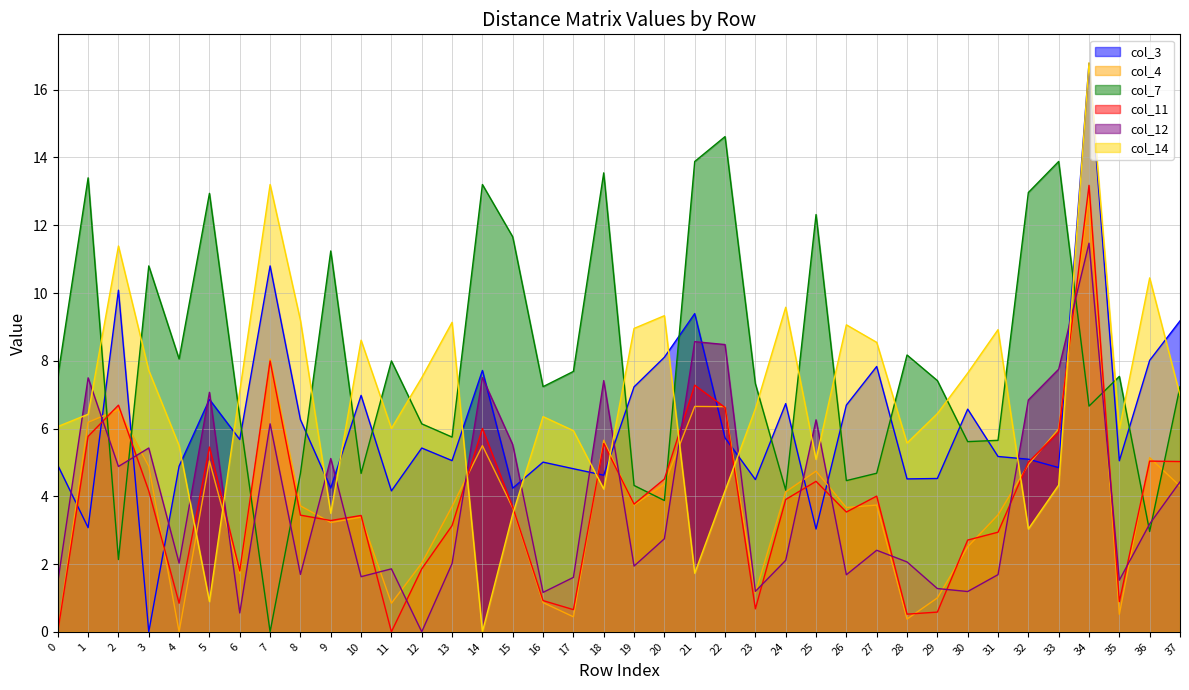

Rank the categories by col_3 value from highest to lowest.

34, 7, 2, 21, 37, 20, 36, 27, 14, 19, 10, 5, 24, 26, 30, 8, 22, 6, 12, 31, 32, 13, 35, 16, 0, 4, 33, 17, 18, 29, 28, 23, 9, 15, 11, 1, 25, 3